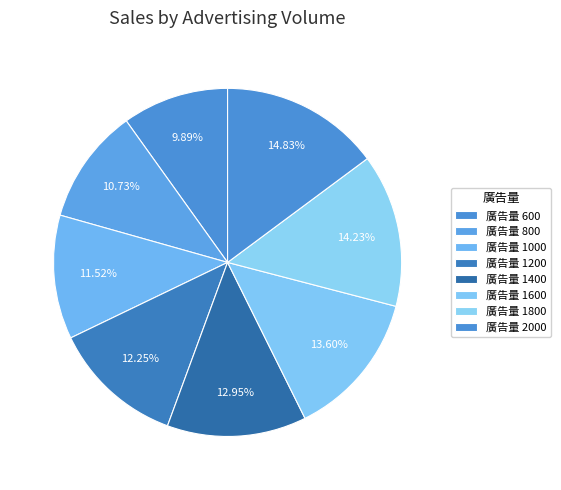

To the nearest percent, what is the difference between the largest and smallest slice percentages?

5%